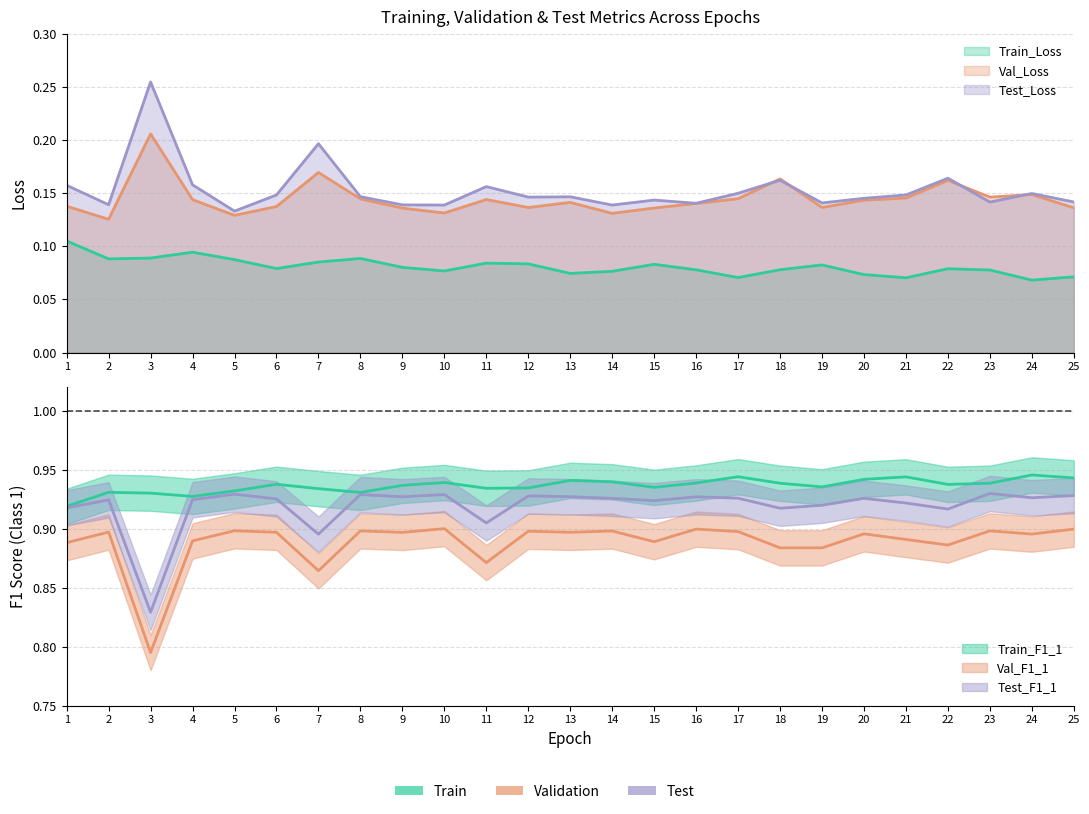

In Train_Loss, how many points are higher than both neighbors (excluding endpoints)?

6